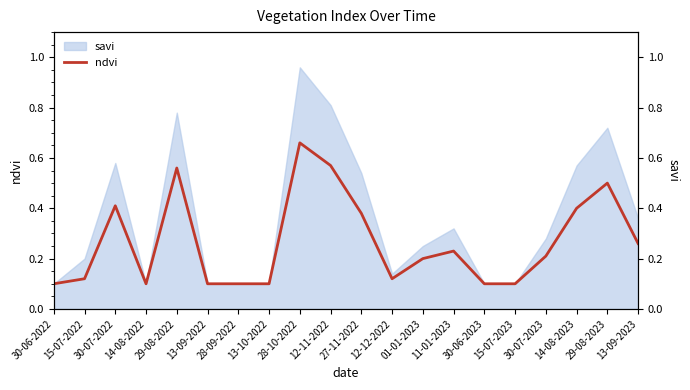

How many lines are shown in the chart?

1